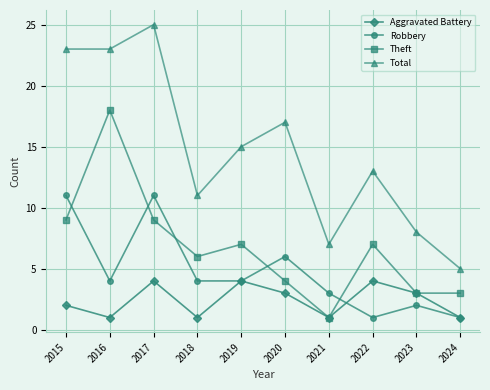

Count the Robbery values in the range 2 to 6.

6